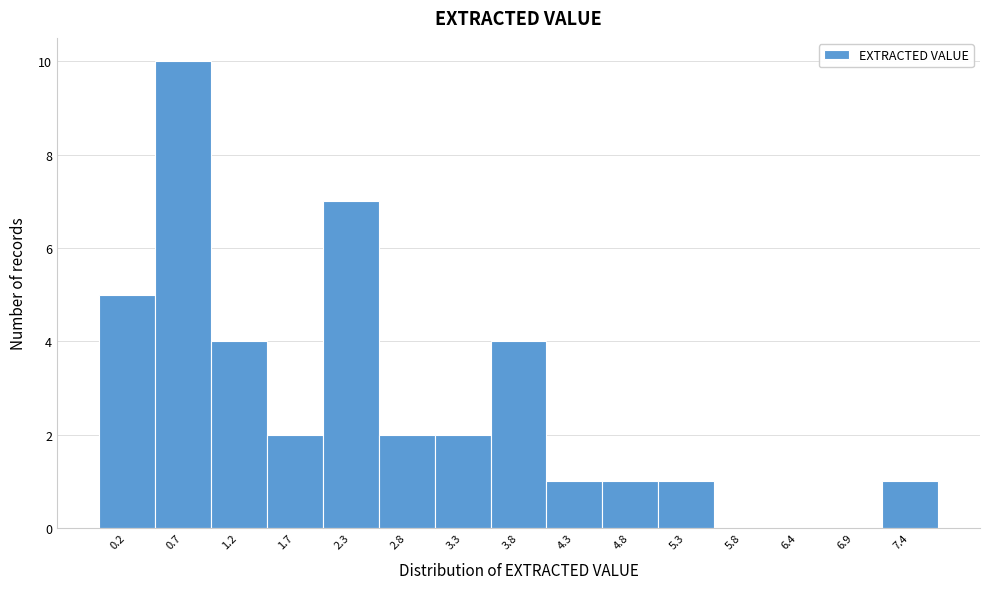

Reading left to right, list all the values displayed in this chart.

0.2=5	0.7=10	1.2=4	1.7=2	2.3=7	2.8=2	3.3=2	3.8=4	4.3=1	4.8=1	5.3=1	5.8=0	6.4=0	6.9=0	7.4=1